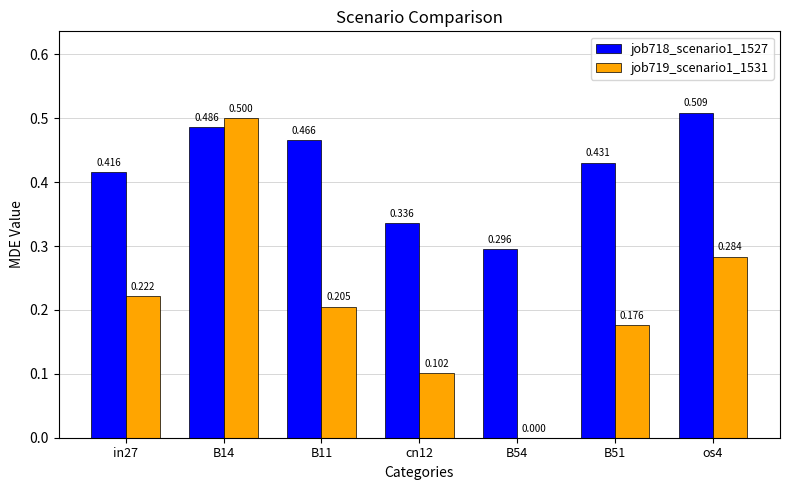

Is the value of job718_scenario1_1527 at cn12 greater than the value of job719_scenario1_1531 at B51?

Yes